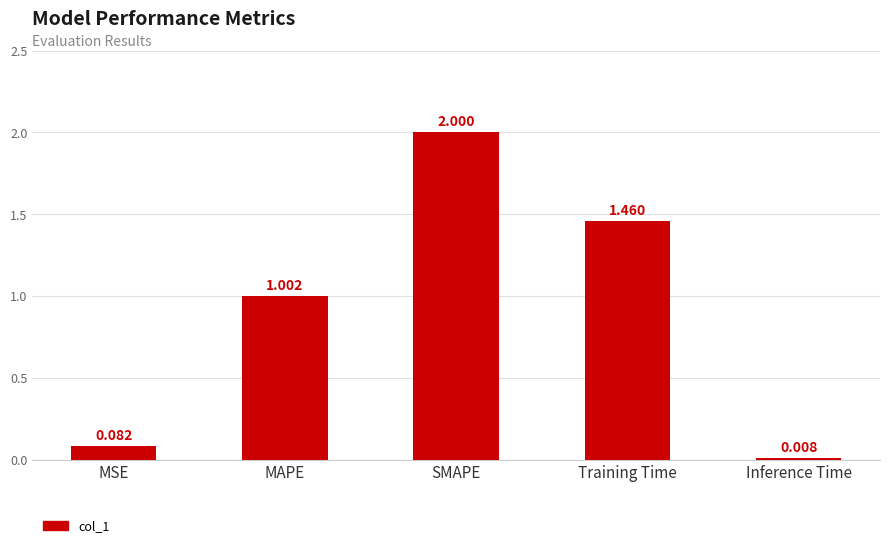

What is the greatest value displayed?

2.0